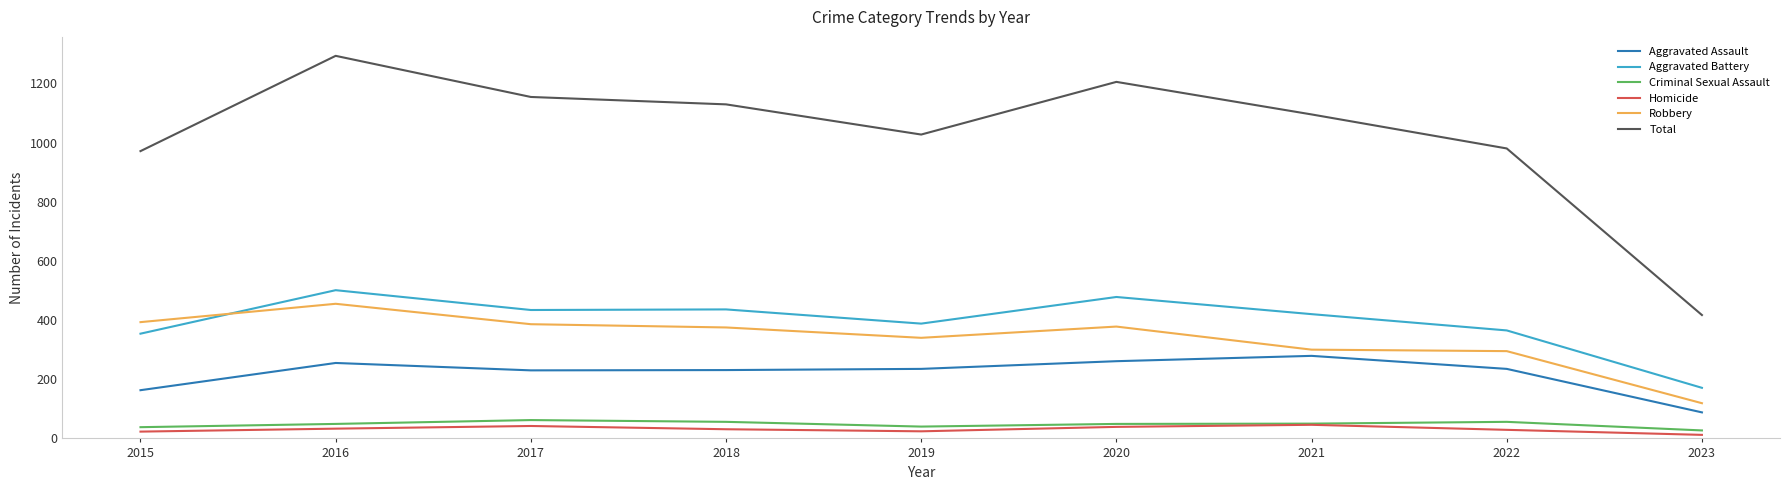

Which series has the largest total across all categories?

Total